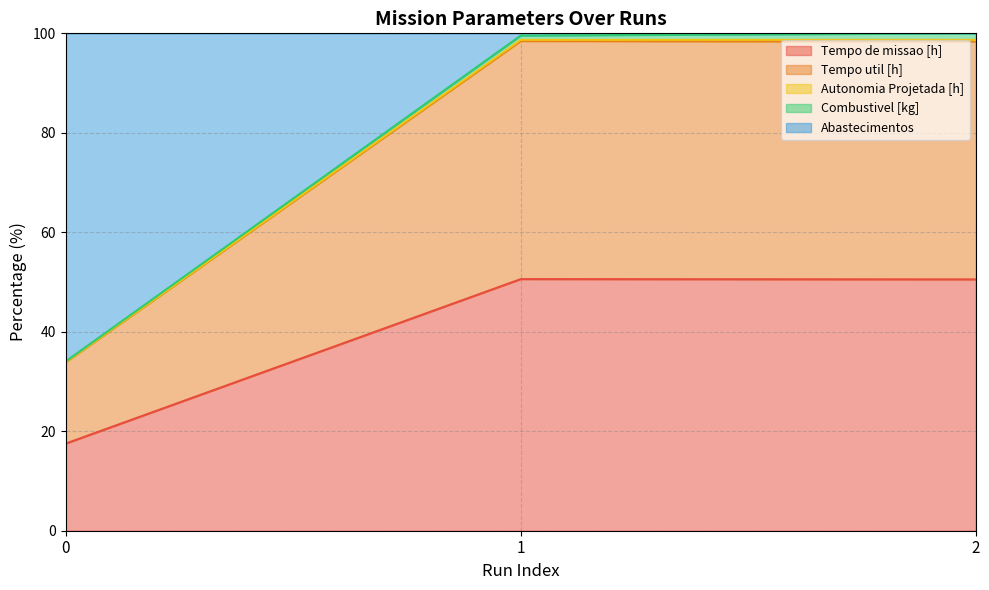

What is the maximum value for Tempo de missao [h]?

50.6